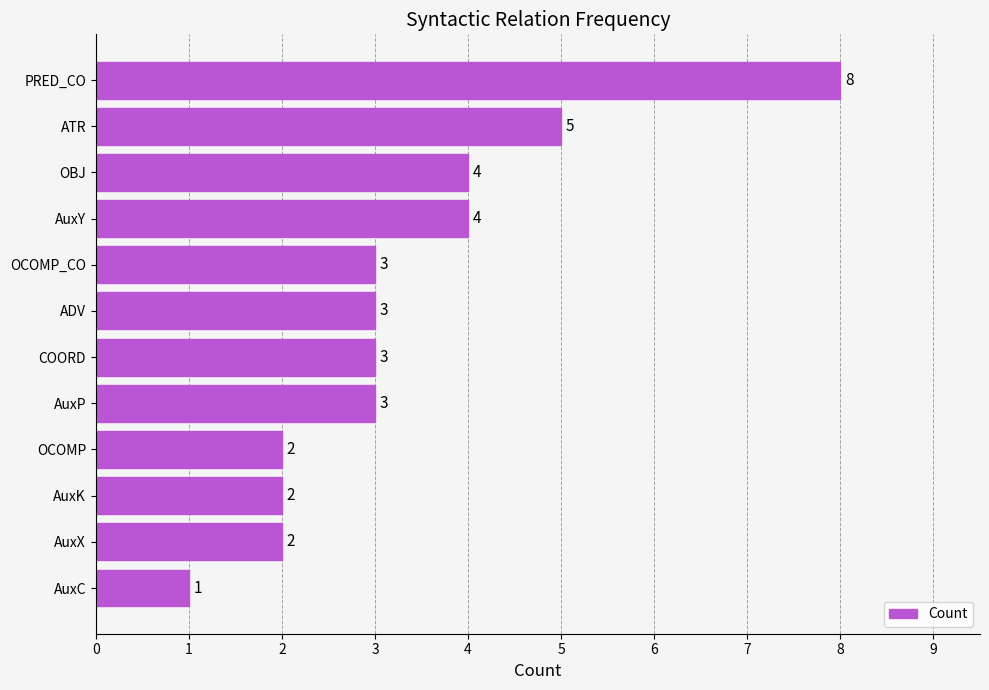

What is the maximum value shown in the chart?

8